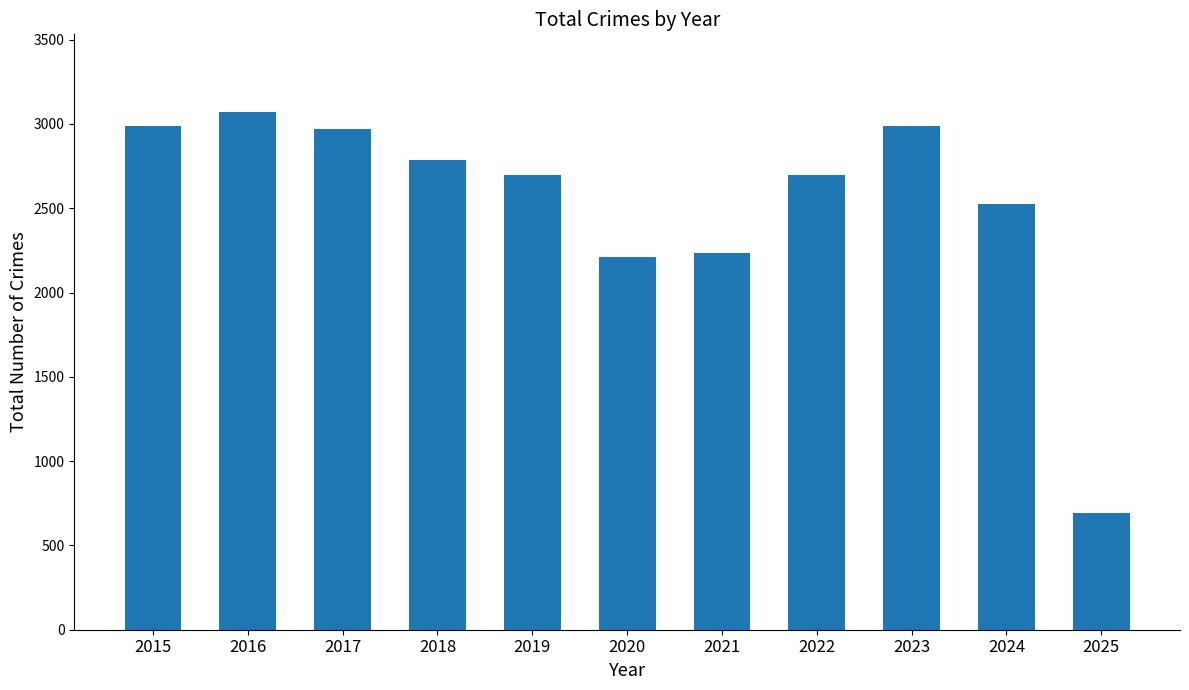

What is the sum of all values?

27868